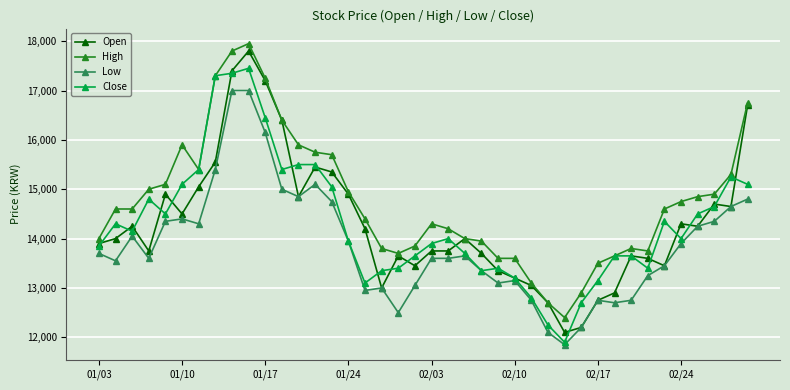

True or false: Open has more than 2 points higher than both neighbors.

True